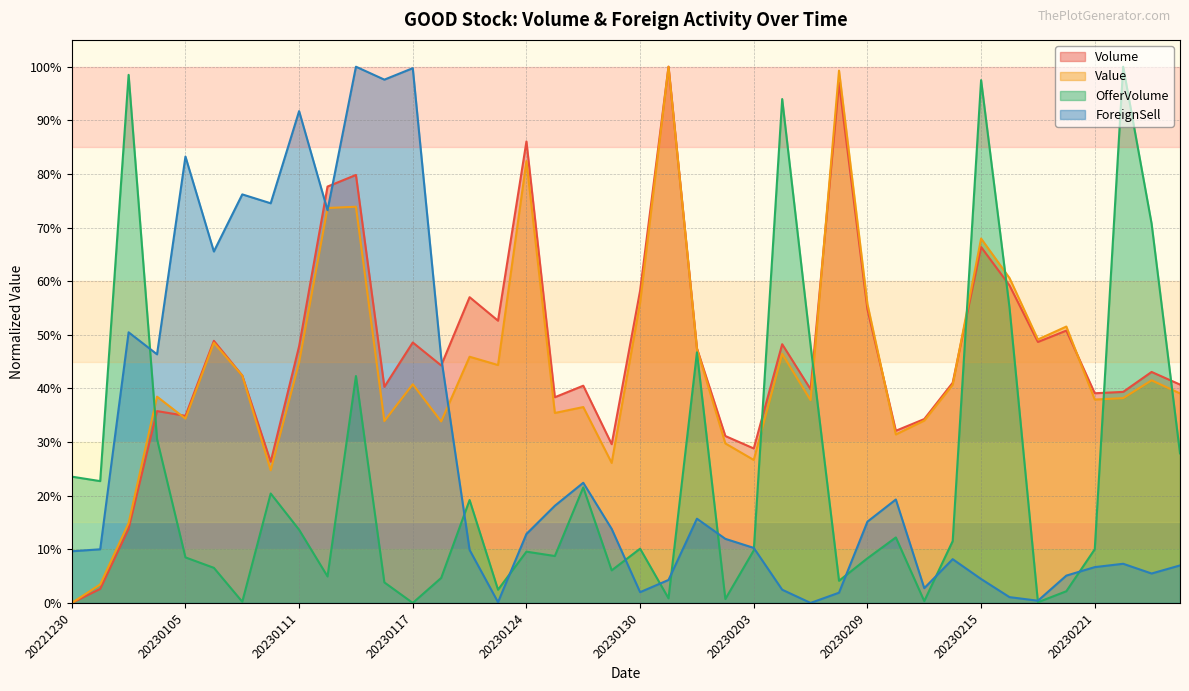

Reading right to left, extract all data points from this chart.

Volume: 0.4	0.4	0.4	0.4	0.5	0.5	0.6	0.7	0.4	0.3	0.3	0.5	1.0	0.4	0.5	0.3	0.3	0.5	1.0	0.6	0.3	0.4	0.4	0.9	0.5	0.6	0.4	0.5	0.4	0.8	0.8	0.5	0.3	0.4	0.5	0.3	0.4	0.1	0.0	0.0
Value: 0.4	0.4	0.4	0.4	0.5	0.5	0.6	0.7	0.4	0.3	0.3	0.6	1.0	0.4	0.5	0.3	0.3	0.5	1.0	0.6	0.3	0.4	0.4	0.8	0.4	0.5	0.3	0.4	0.3	0.7	0.7	0.4	0.2	0.4	0.5	0.3	0.4	0.1	0.0	0.0
OfferVolume: 0.3	0.7	1.0	0.1	0.0	0.0	0.6	1.0	0.1	0.0	0.1	0.1	0.0	0.5	0.9	0.1	0.0	0.5	0.0	0.1	0.1	0.2	0.1	0.1	0.0	0.2	0.0	0.0	0.0	0.4	0.0	0.1	0.2	0.0	0.1	0.1	0.3	1.0	0.2	0.2
ForeignSell: 0.1	0.1	0.1	0.1	0.1	0.0	0.0	0.0	0.1	0.0	0.2	0.2	0.0	0.0	0.0	0.1	0.1	0.2	0.0	0.0	0.1	0.2	0.2	0.1	0.0	0.1	0.5	1.0	1.0	1.0	0.7	0.9	0.7	0.8	0.7	0.8	0.5	0.5	0.1	0.1